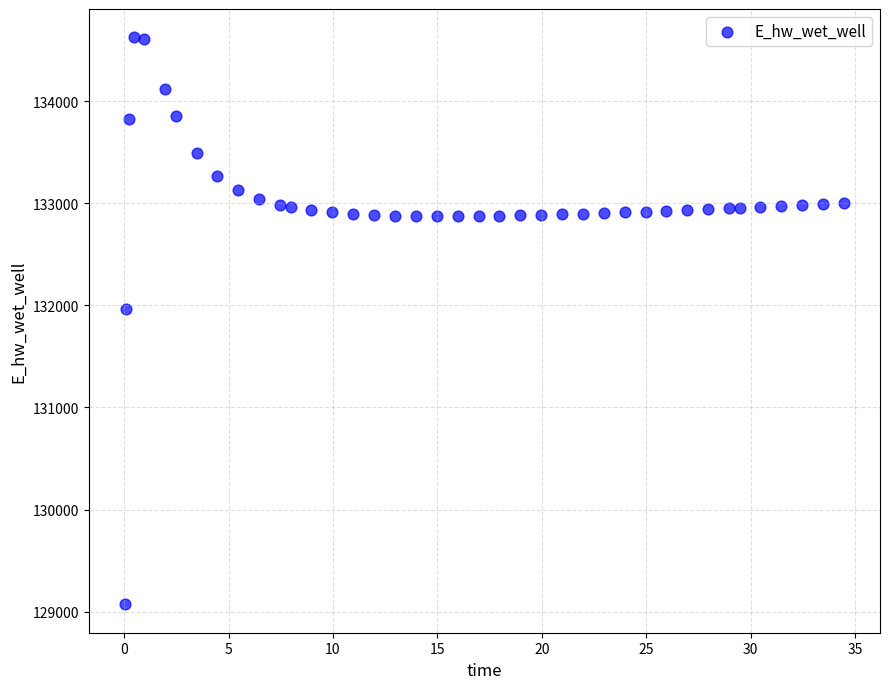

What Y value in the scatter plot is closest to 131849?

131970.0